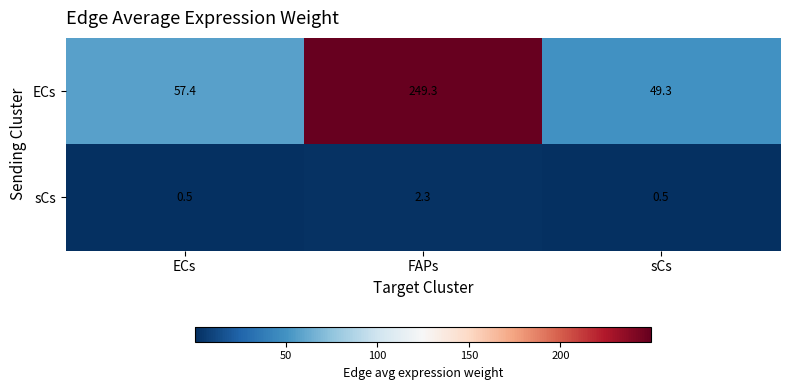

The value of ECs at FAPs is 249.3. True or false?

True